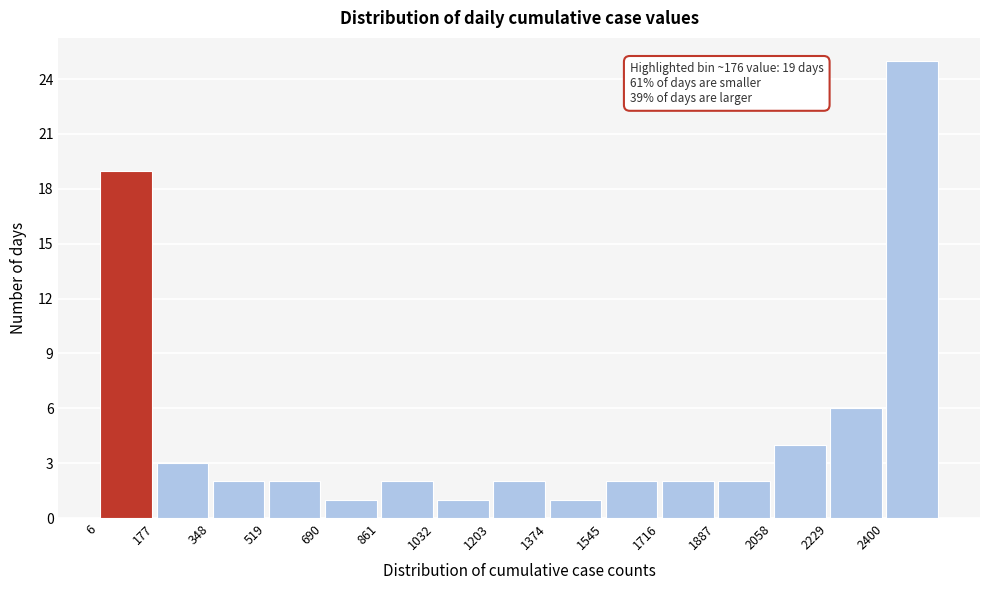

Over which range of the x-axis is the bar tallest?

2400 to 2580